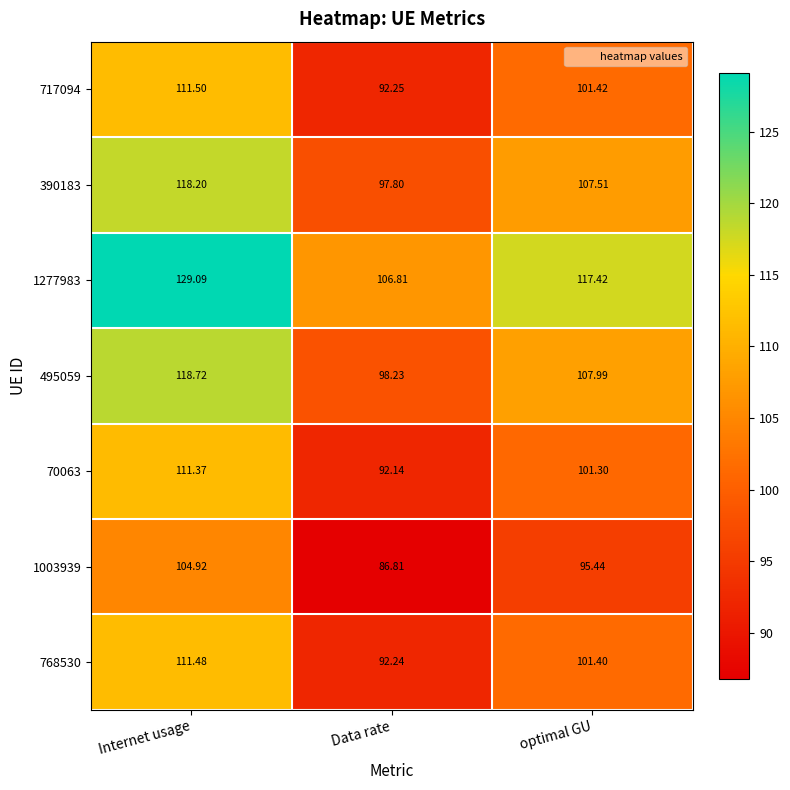

Which series changed the most between Internet usage and optimal GU?

1277983